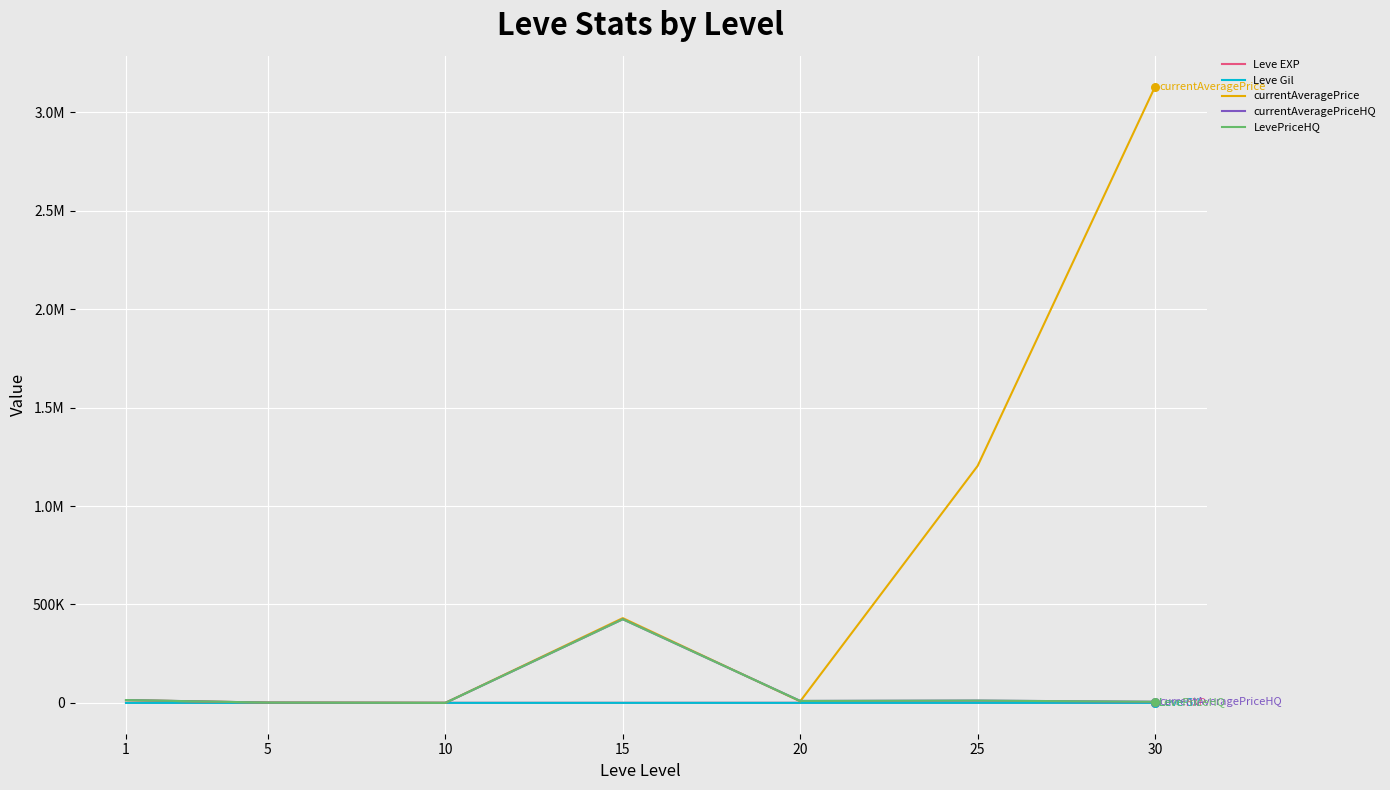

Which series has the largest total across all categories?

currentAveragePrice